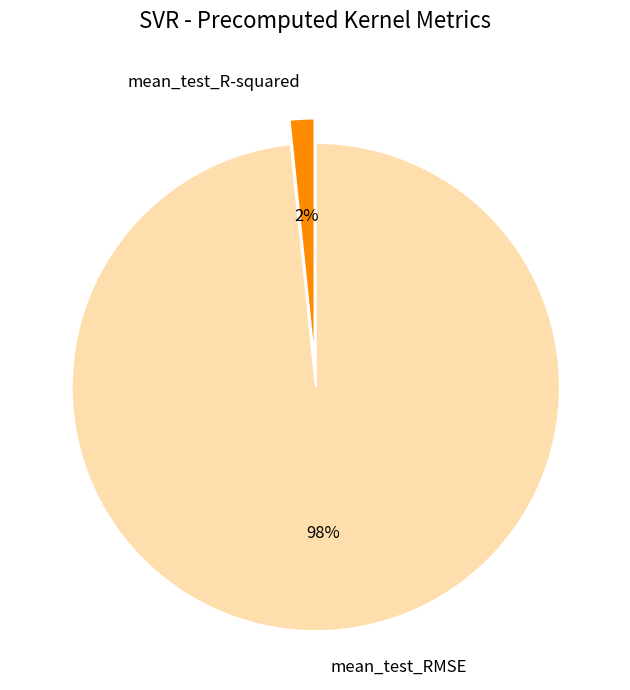

Which has a higher value, mean_test_RMSE or mean_test_R-squared?

mean_test_RMSE